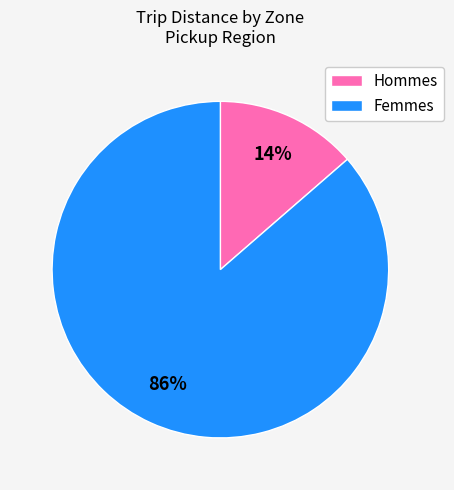

Combined, do Femmes and Hommes account for over 50%?

Yes